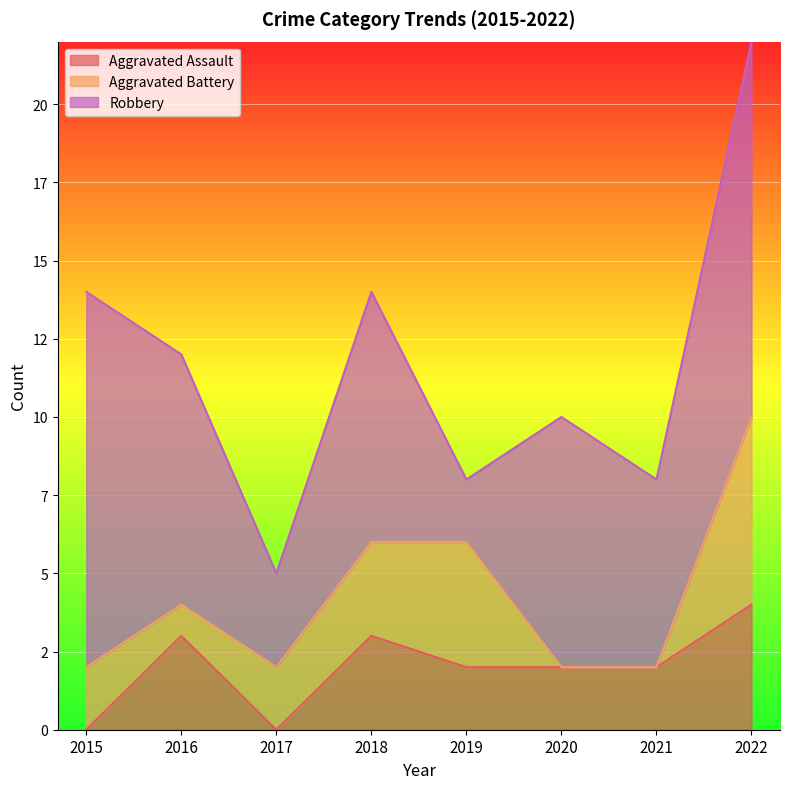

Which series changed the most between 2015 and 2017?

Robbery